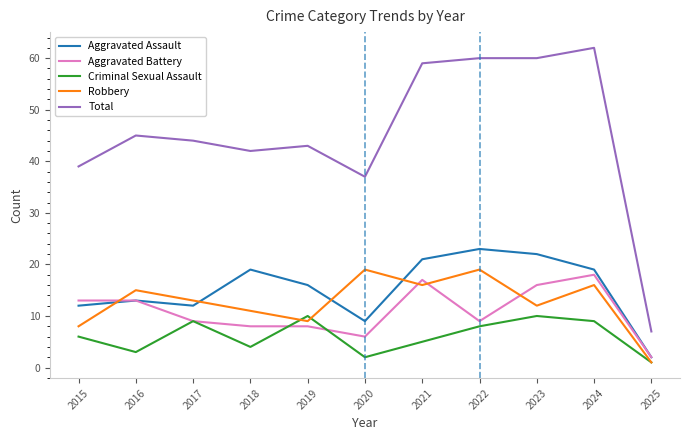

How many lines are shown in the chart?

5